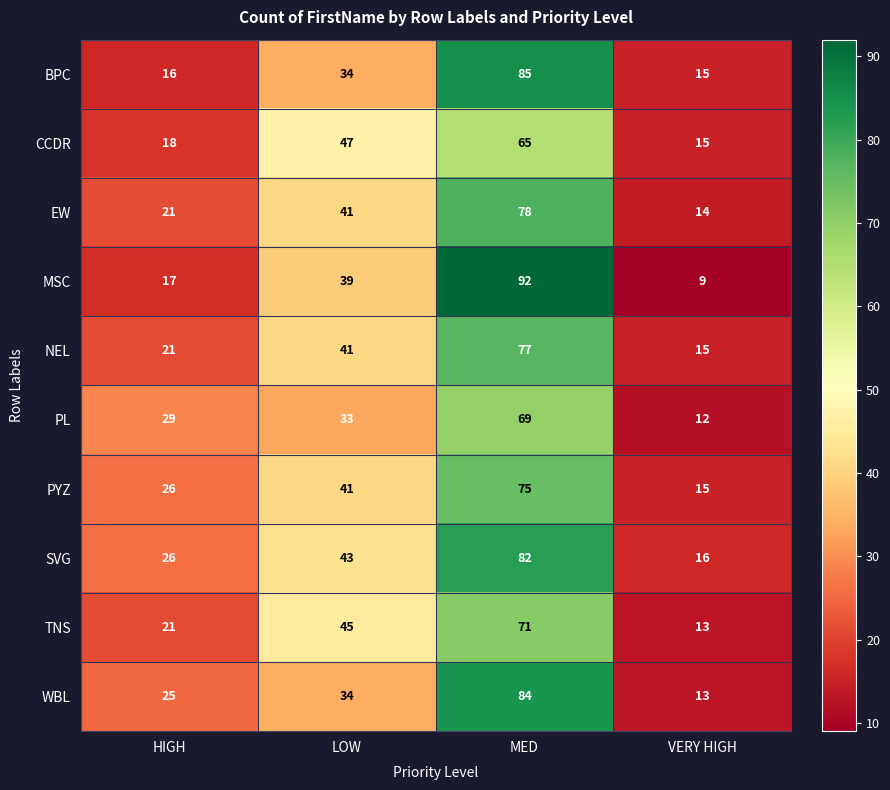

What is the approximate value of WBL at VERY HIGH?

13